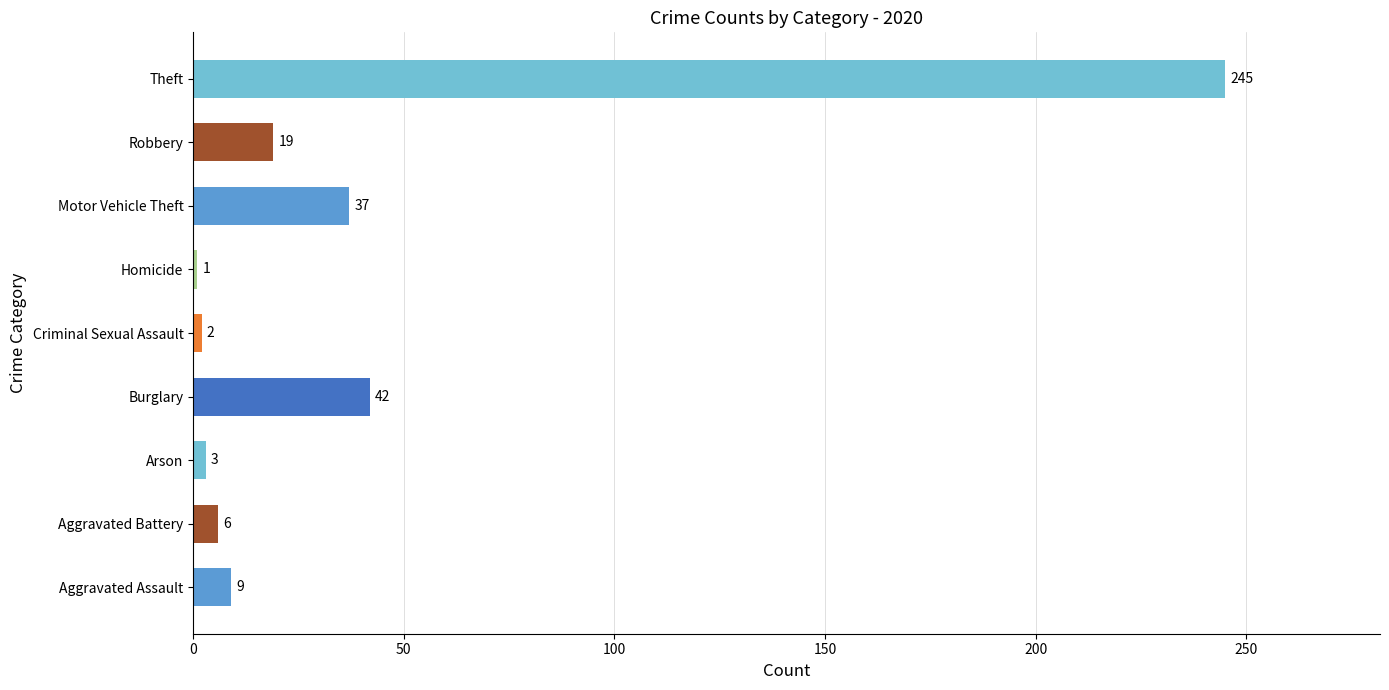

At which label is the value closest to 123?

Burglary